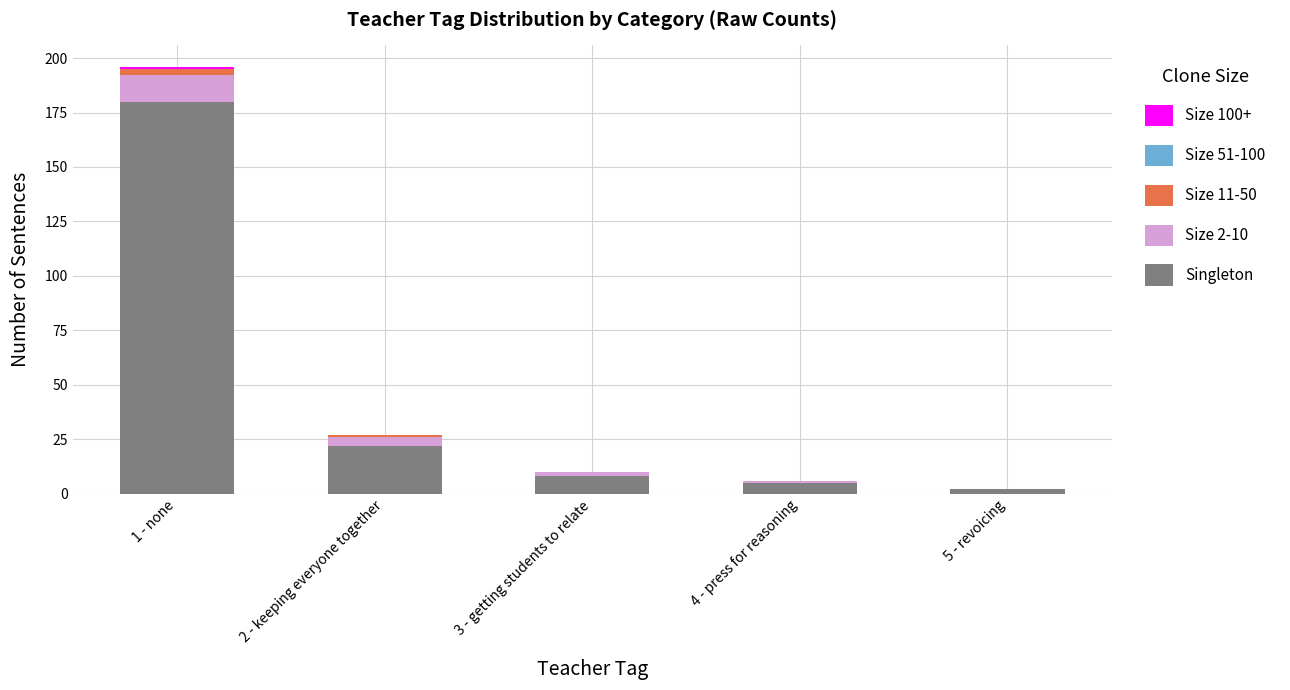

Count the number of data series in this chart.

4